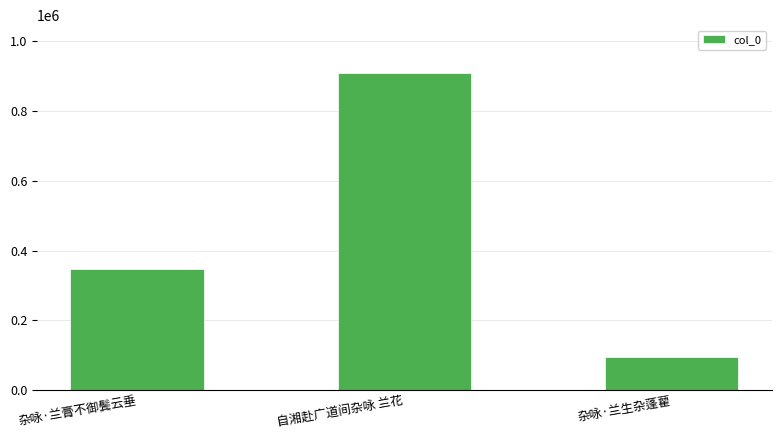

What position from the right is 杂咏·兰生杂蓬藋?

1